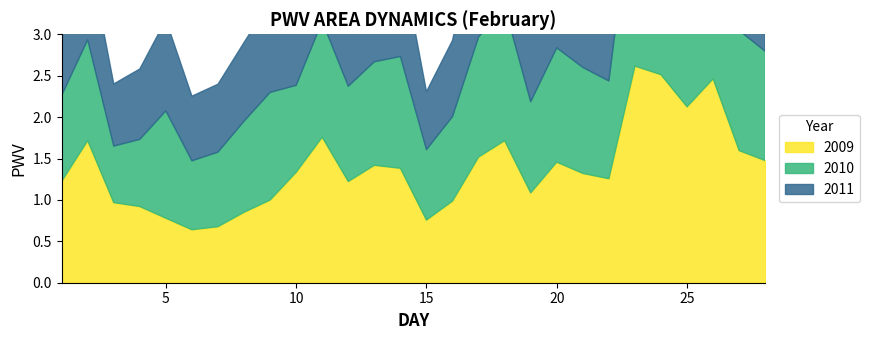

Where is 2009 nearest to the value 1?

9